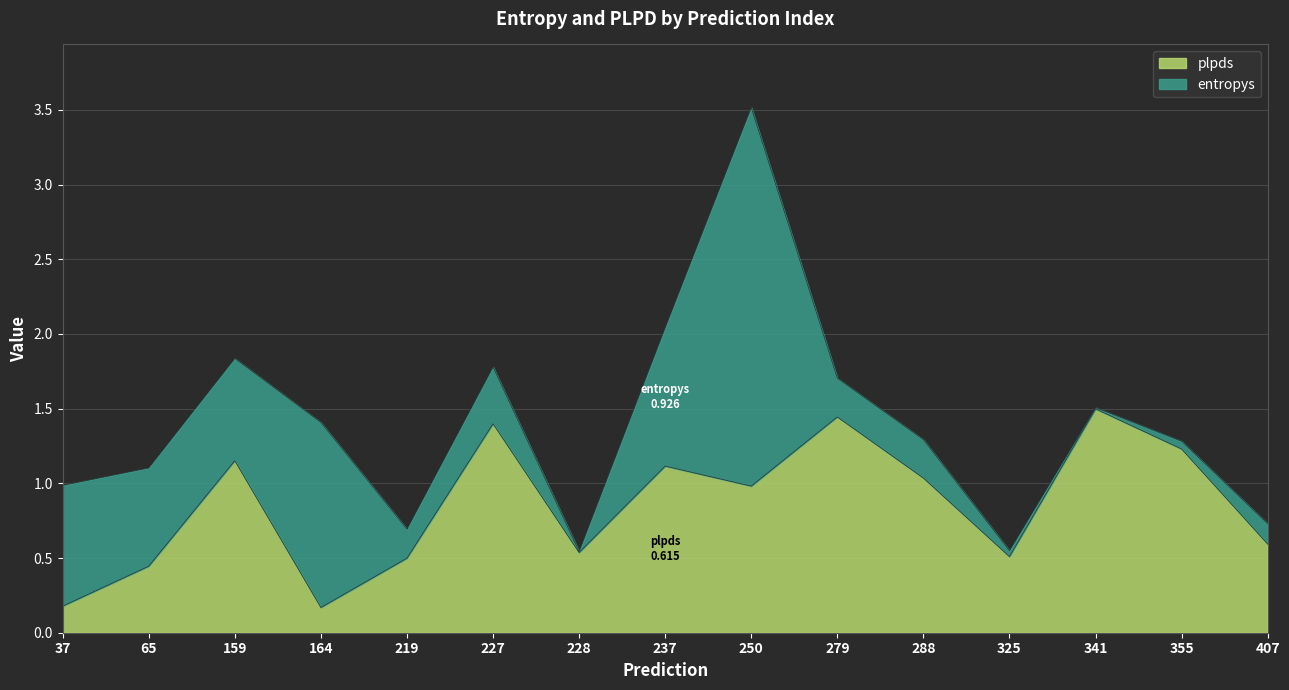

How many data points does each series have?

15